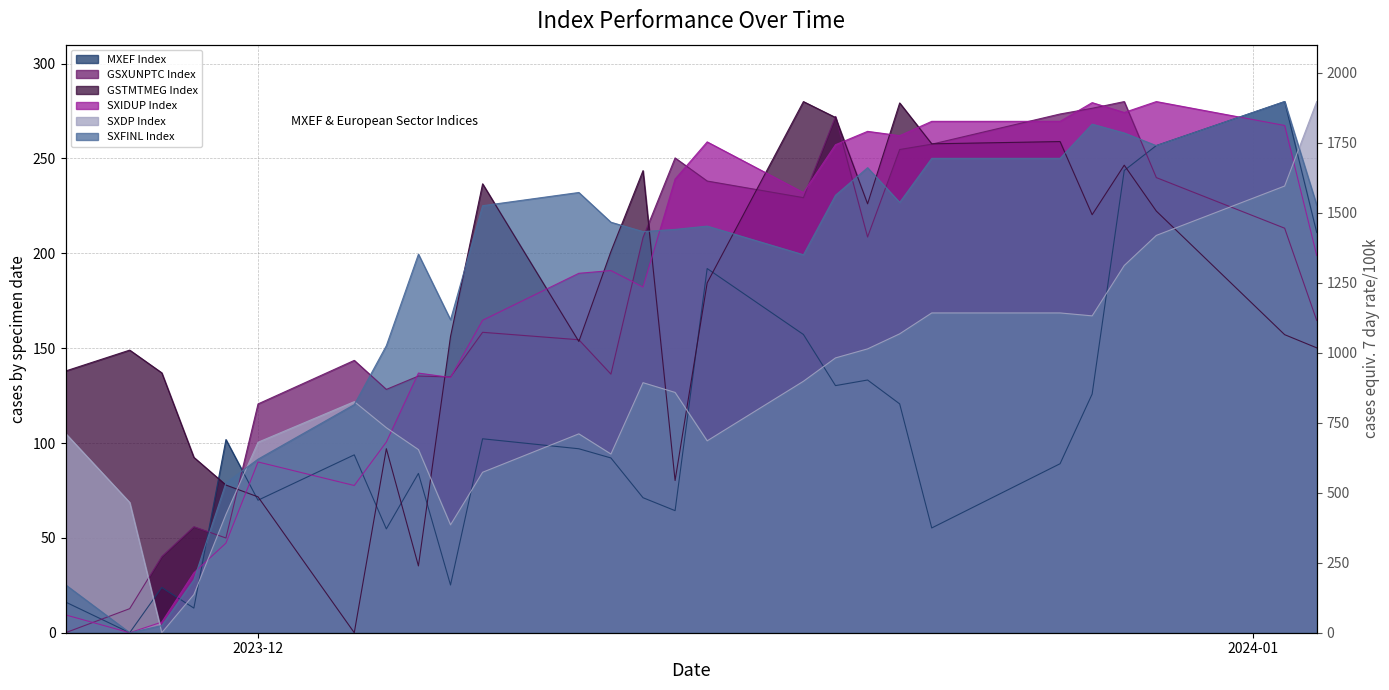

Is the value of GSXUNPTC Index at 2023-12-19 greater than the value of MXEF Index at 2023-11-29?

Yes